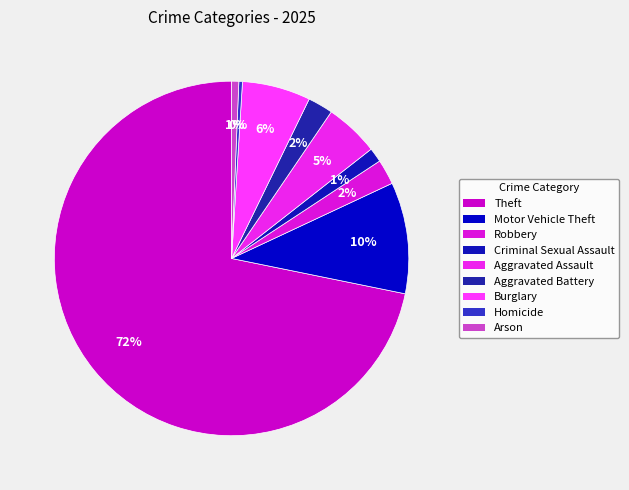

What is the total percentage of Burglary and Aggravated Assault?

11.1%